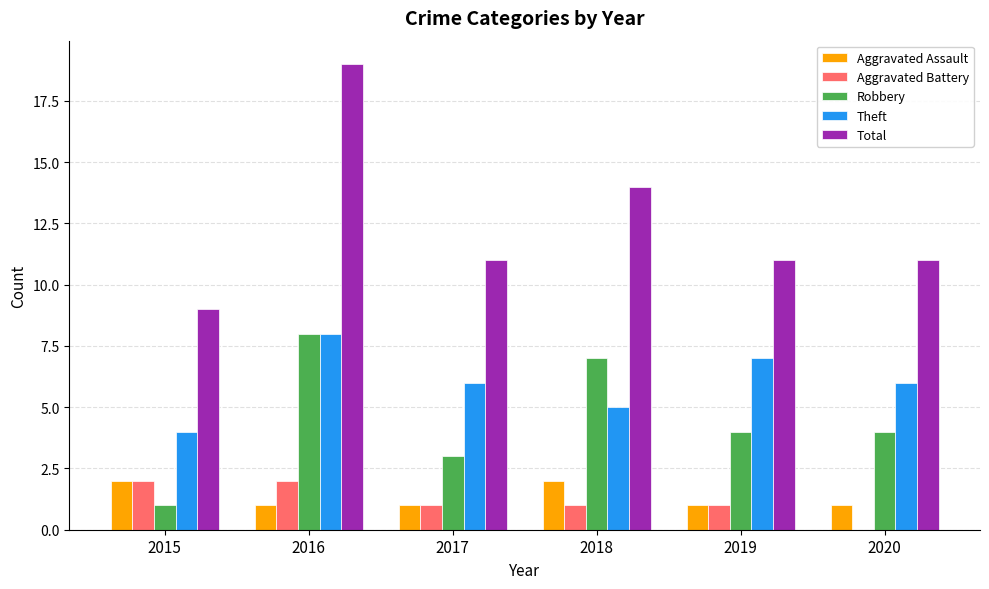

What is the spread (max minus min) of values at 2017?

10